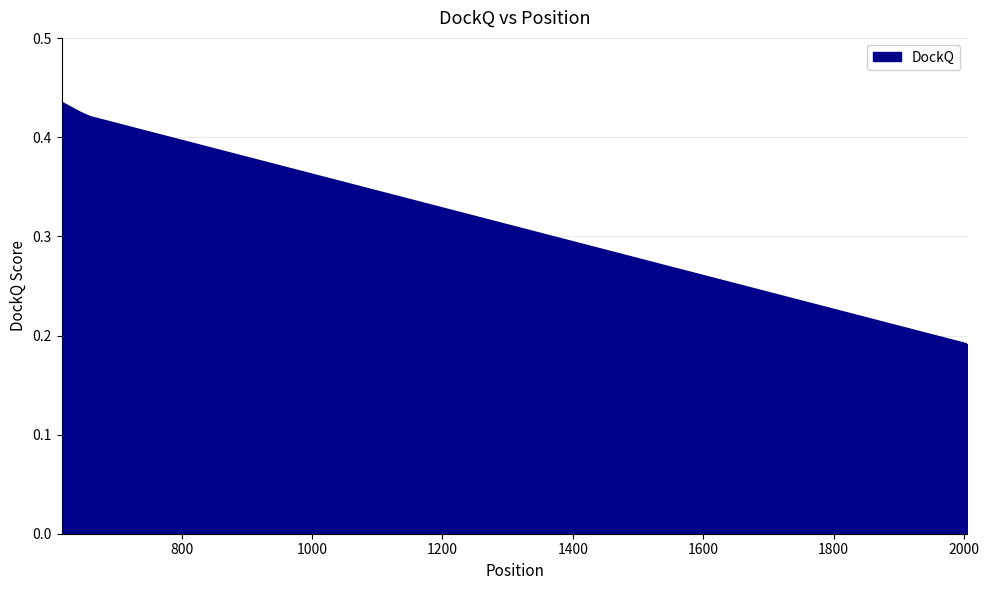

What is the sum of all values?

1.9